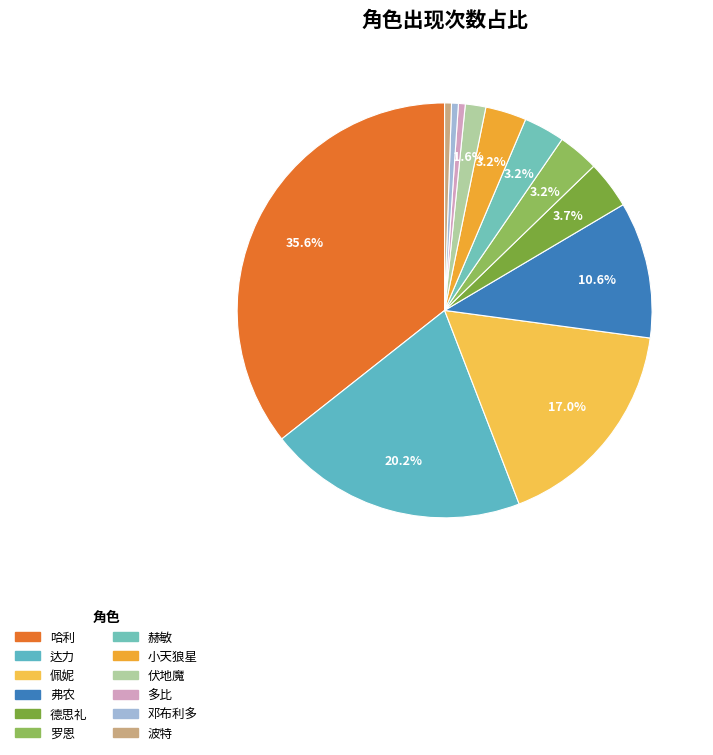

What is the change in value from 佩妮 to 多比?

-31